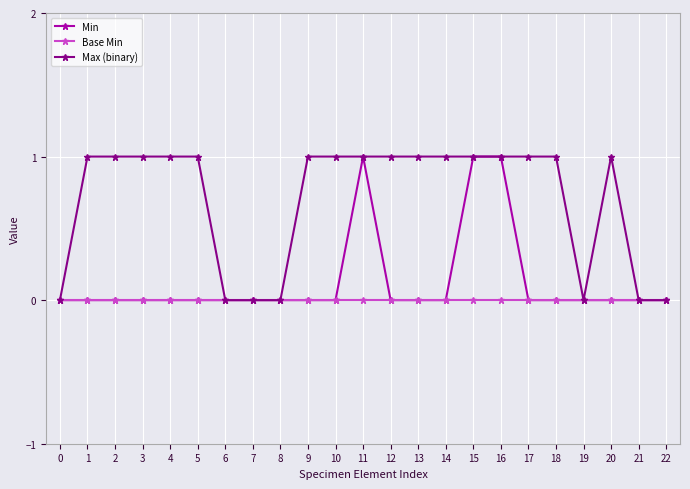

Is it true that Min equals 0 at 2?

True